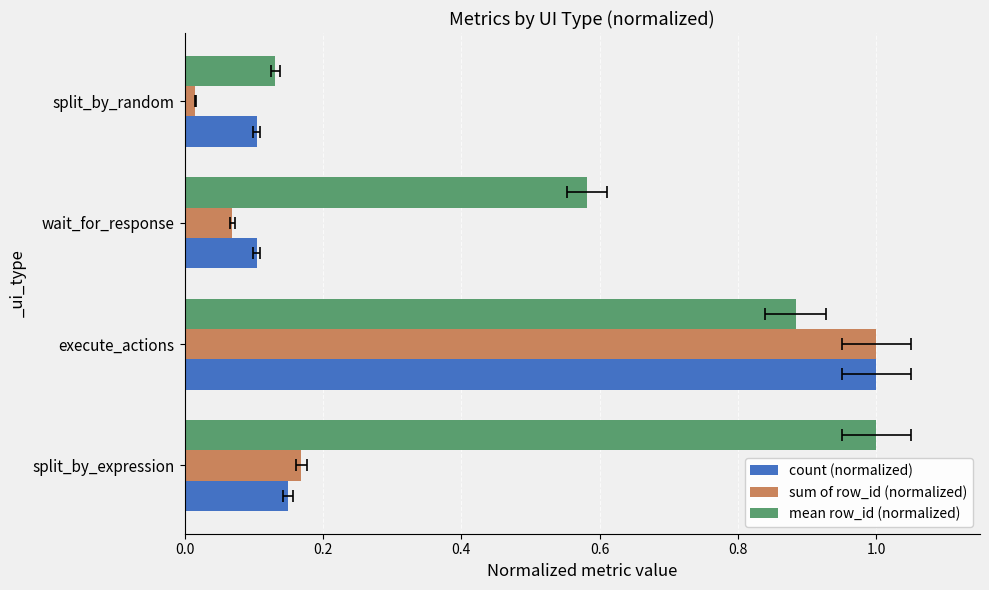

Count the number of categories in the chart.

4